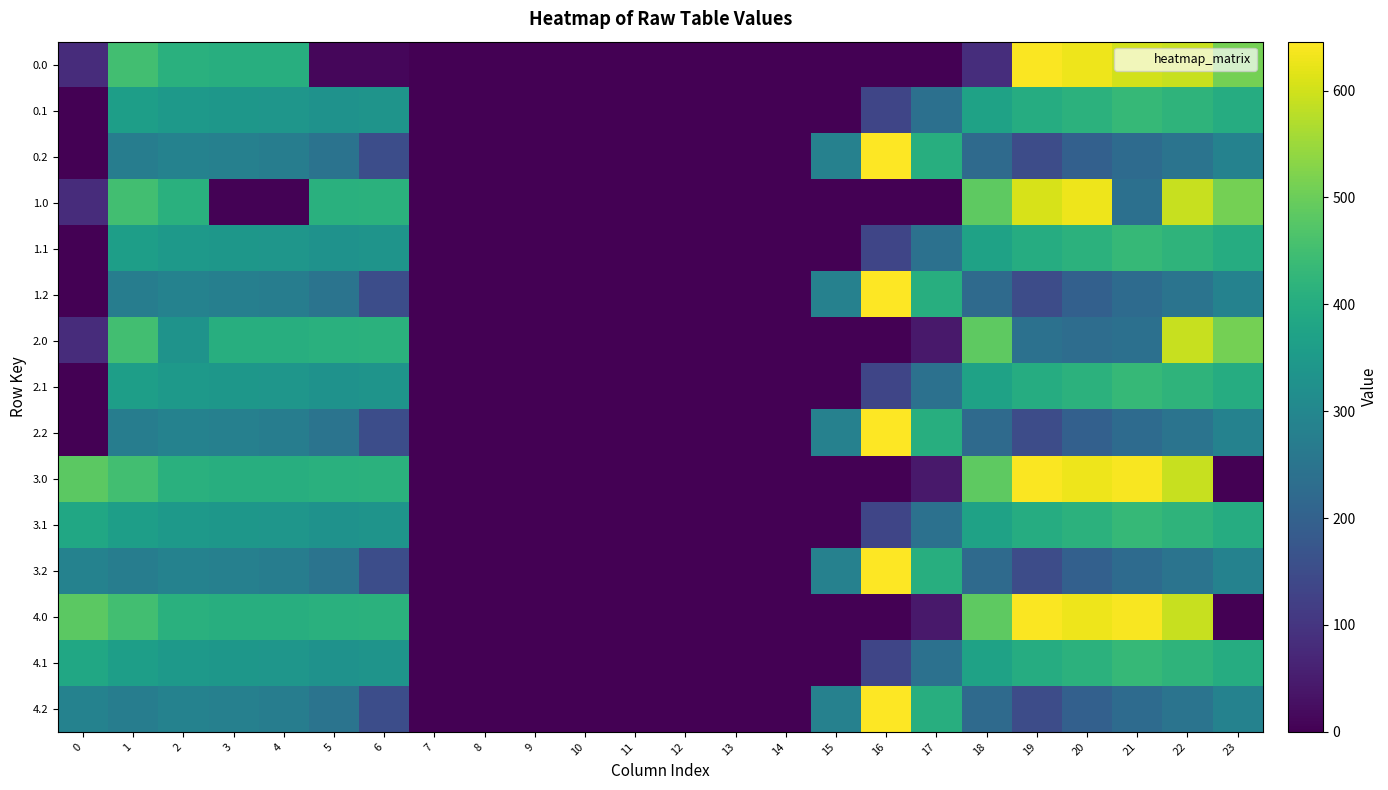

Reading right to left, list all the values displayed in this chart.

0.0: 23=511.3	22=592.3	21=602.3	20=629.9	19=641.8	18=84.8	17=0.0	16=0.0	15=0.0	14=0.0	13=0.0	12=0.0	11=0.0	10=0.0	9=0.0	8=0.0	7=0.0	6=11.9	5=10.8	4=404.9	3=404.4	2=410.3	1=449.5	0=82.0
0.1: 23=399.4	22=419.9	21=432.4	20=414.5	19=399.3	18=372.2	17=239.1	16=135.2	15=0.0	14=0.0	13=0.0	12=0.0	11=0.0	10=0.0	9=0.0	8=0.0	7=0.0	6=333.3	5=329.5	4=339.6	3=342.7	2=347.9	1=361.1	0=0.0
0.2: 23=287.5	22=247.4	21=226.4	20=199.2	19=151.1	18=222.9	17=405.4	16=645.7	15=282.9	14=0.0	13=0.0	12=0.0	11=0.0	10=0.0	9=0.0	8=0.0	7=0.0	6=151.5	5=246.3	4=274.4	3=281.0	2=285.5	1=272.7	0=0.0
1.0: 23=511.3	22=592.3	21=238.4	20=629.9	19=605.8	18=484.8	17=0.0	16=0.0	15=0.0	14=0.0	13=0.0	12=0.0	11=0.0	10=0.0	9=0.0	8=0.0	7=0.0	6=411.9	5=410.8	4=4.9	3=4.4	2=410.3	1=449.5	0=82.0
1.1: 23=399.4	22=419.9	21=432.4	20=414.5	19=399.3	18=372.2	17=239.9	16=134.5	15=0.0	14=0.0	13=0.0	12=0.0	11=0.0	10=0.0	9=0.0	8=0.0	7=0.0	6=333.3	5=329.5	4=339.6	3=342.7	2=347.9	1=361.1	0=0.0
1.2: 23=287.5	22=247.4	21=226.4	20=199.2	19=151.1	18=222.9	17=405.4	16=645.7	15=282.9	14=0.0	13=0.0	12=0.0	11=0.0	10=0.0	9=0.0	8=0.0	7=0.0	6=151.5	5=248.1	4=274.4	3=279.2	2=285.5	1=272.7	0=0.0
2.0: 23=511.3	22=592.3	21=238.4	20=229.9	19=241.8	18=484.8	17=43.5	16=0.0	15=0.0	14=0.0	13=0.0	12=0.0	11=0.0	10=0.0	9=0.0	8=0.0	7=0.0	6=411.9	5=410.8	4=404.9	3=404.4	2=330.8	1=449.5	0=82.0
2.1: 23=399.4	22=419.9	21=432.4	20=414.5	19=399.3	18=372.2	17=239.9	16=134.5	15=0.0	14=0.0	13=0.0	12=0.0	11=0.0	10=0.0	9=0.0	8=0.0	7=0.0	6=333.3	5=329.5	4=339.6	3=342.7	2=347.9	1=361.1	0=0.0
2.2: 23=287.5	22=247.4	21=224.6	20=199.2	19=151.1	18=222.9	17=405.4	16=645.7	15=282.9	14=0.0	13=0.0	12=0.0	11=0.0	10=0.0	9=0.0	8=0.0	7=0.0	6=151.5	5=248.1	4=274.4	3=281.0	2=285.5	1=272.7	0=0.0
3.0: 23=0.0	22=592.3	21=638.4	20=629.9	19=641.8	18=484.8	17=43.5	16=0.0	15=0.0	14=0.0	13=0.0	12=0.0	11=0.0	10=0.0	9=0.0	8=0.0	7=0.0	6=411.9	5=410.8	4=404.9	3=404.4	2=410.3	1=449.5	0=482.0
3.1: 23=399.0	22=419.9	21=432.4	20=414.5	19=399.3	18=372.2	17=239.9	16=135.2	15=0.0	14=0.0	13=0.0	12=0.0	11=0.0	10=0.0	9=0.0	8=0.0	7=0.0	6=333.3	5=329.5	4=339.6	3=342.7	2=347.9	1=361.1	0=384.6
3.2: 23=286.6	22=247.4	21=226.4	20=199.2	19=151.1	18=222.9	17=405.4	16=645.7	15=282.9	14=0.0	13=0.0	12=0.0	11=0.0	10=0.0	9=0.0	8=0.0	7=0.0	6=151.5	5=248.1	4=274.4	3=281.0	2=285.5	1=272.7	0=287.1
4.0: 23=0.0	22=592.3	21=638.4	20=629.9	19=641.8	18=484.8	17=43.5	16=0.0	15=0.0	14=0.0	13=0.0	12=0.0	11=0.0	10=0.0	9=0.0	8=0.0	7=0.0	6=411.9	5=410.8	4=404.9	3=404.4	2=410.3	1=449.5	0=482.0
4.1: 23=399.0	22=419.9	21=432.4	20=414.5	19=399.3	18=372.2	17=239.9	16=135.2	15=0.0	14=0.0	13=0.0	12=0.0	11=0.0	10=0.0	9=0.0	8=0.0	7=0.0	6=333.3	5=329.5	4=339.6	3=342.7	2=347.9	1=361.1	0=384.6
4.2: 23=286.6	22=247.4	21=226.4	20=199.2	19=151.1	18=222.9	17=405.4	16=645.7	15=282.9	14=0.0	13=0.0	12=0.0	11=0.0	10=0.0	9=0.0	8=0.0	7=0.0	6=151.5	5=248.1	4=274.4	3=281.0	2=285.5	1=272.7	0=287.1